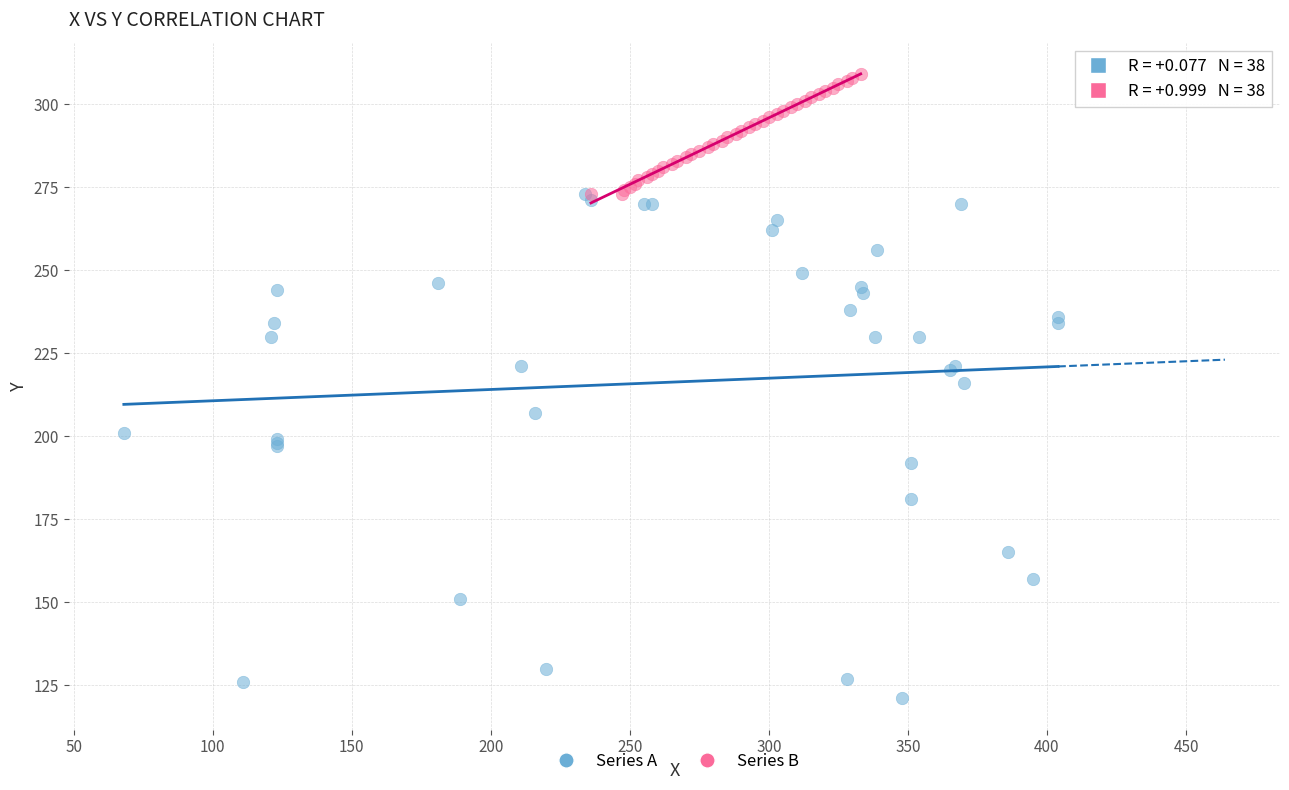

Which series has the widest spread of Y values?

Series A